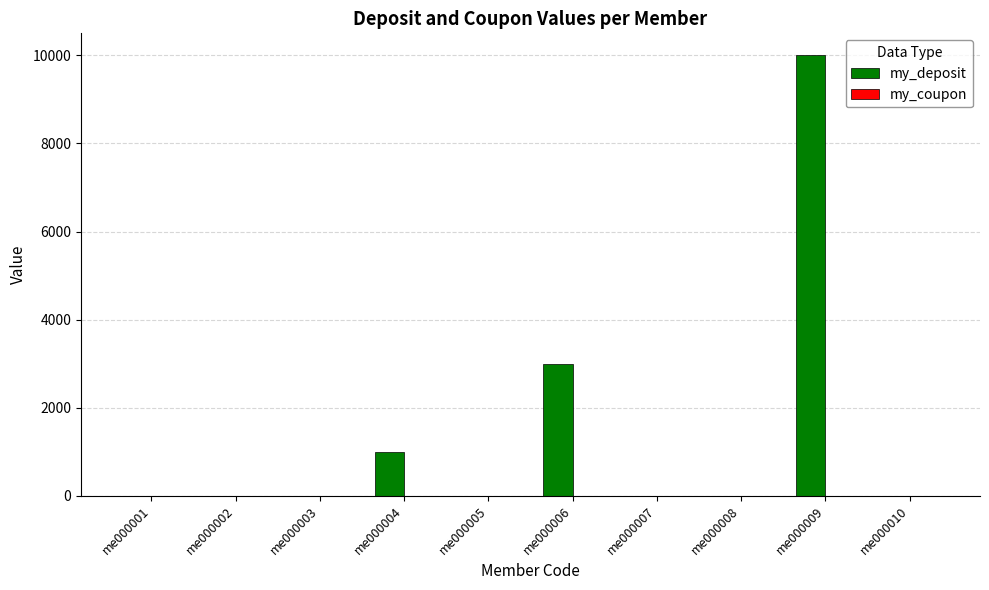

Reading right to left, list all the values displayed in this chart.

me000010=0	me000009=10000	me000008=0	me000007=0	me000006=3000	me000005=0	me000004=1000	me000003=0	me000002=0	me000001=0